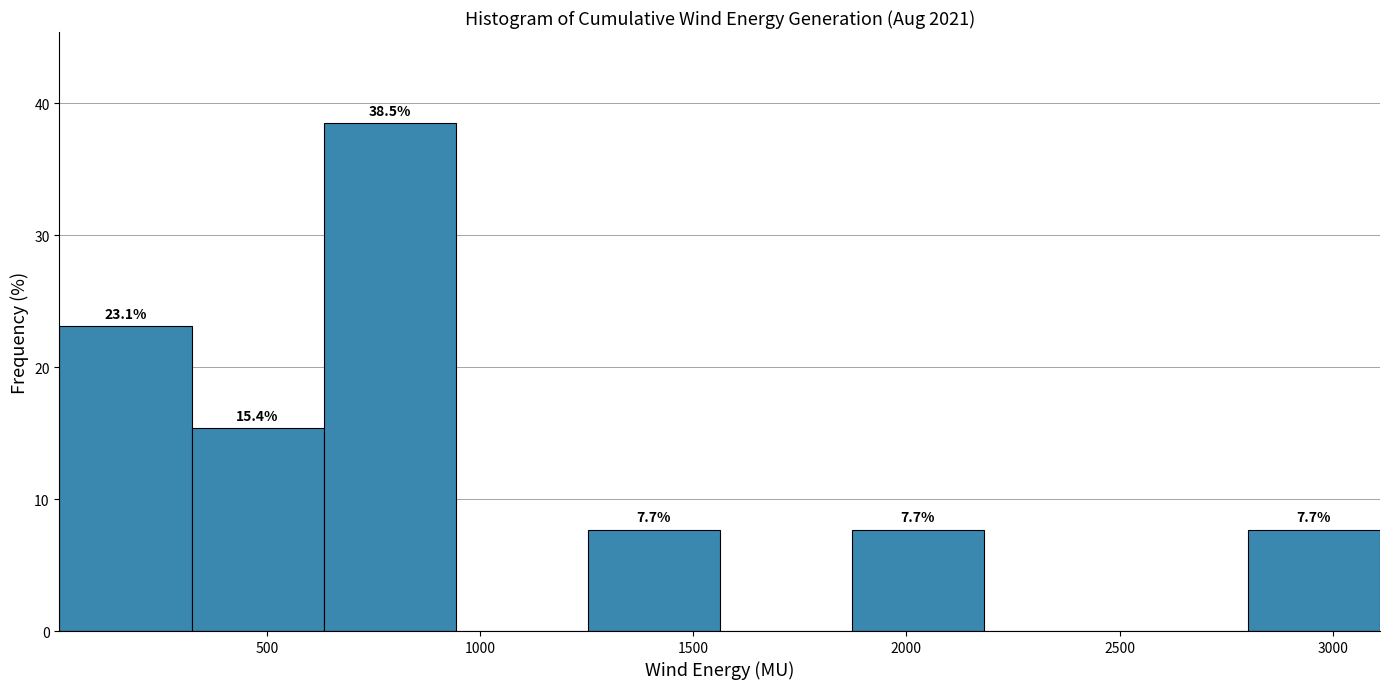

Over which range of the x-axis is the bar tallest?

650 to 950